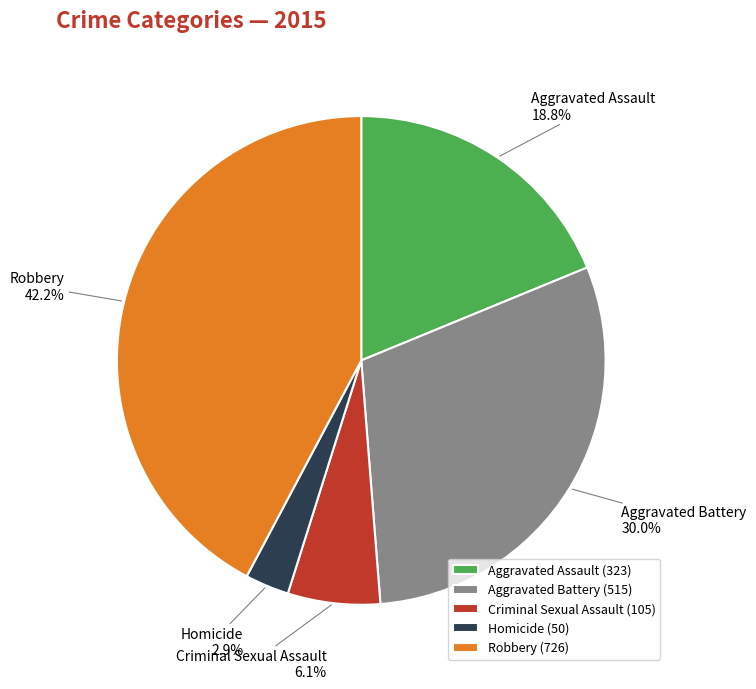

What is the ratio of the value at Aggravated Battery to the value at Aggravated Assault?

1.6